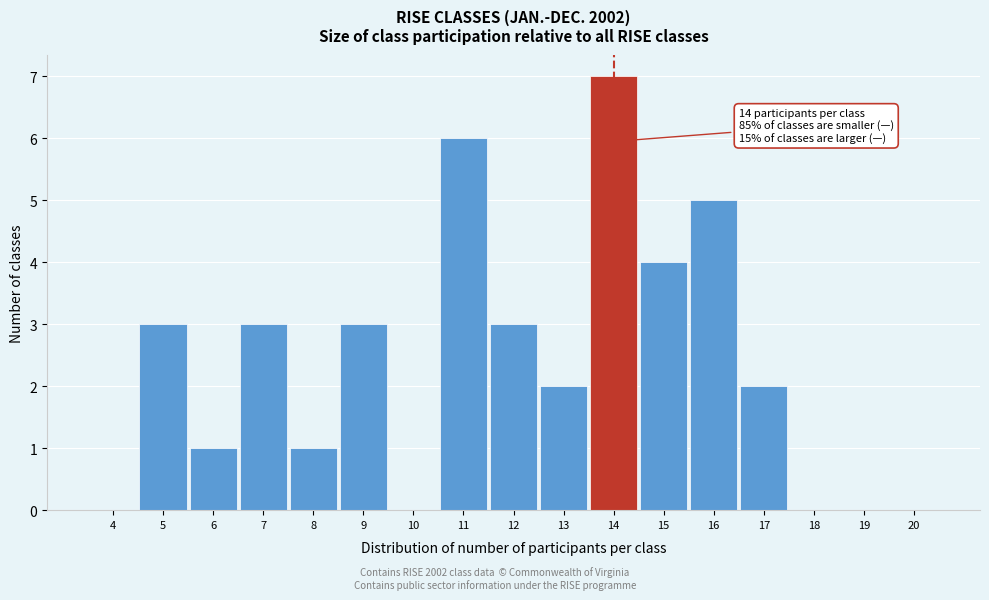

Which range on the x-axis has the tallest bar?

13.5 to 14.5